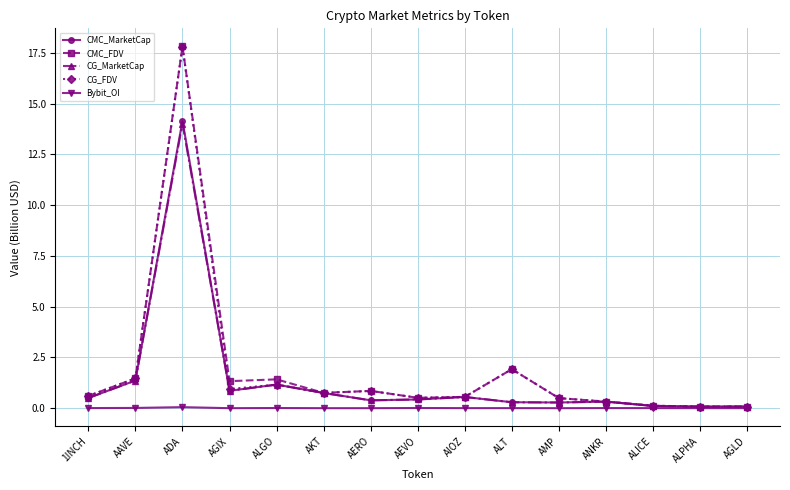

What is the difference between the maximum and minimum values in the CMC_MarketCap series?

14.1